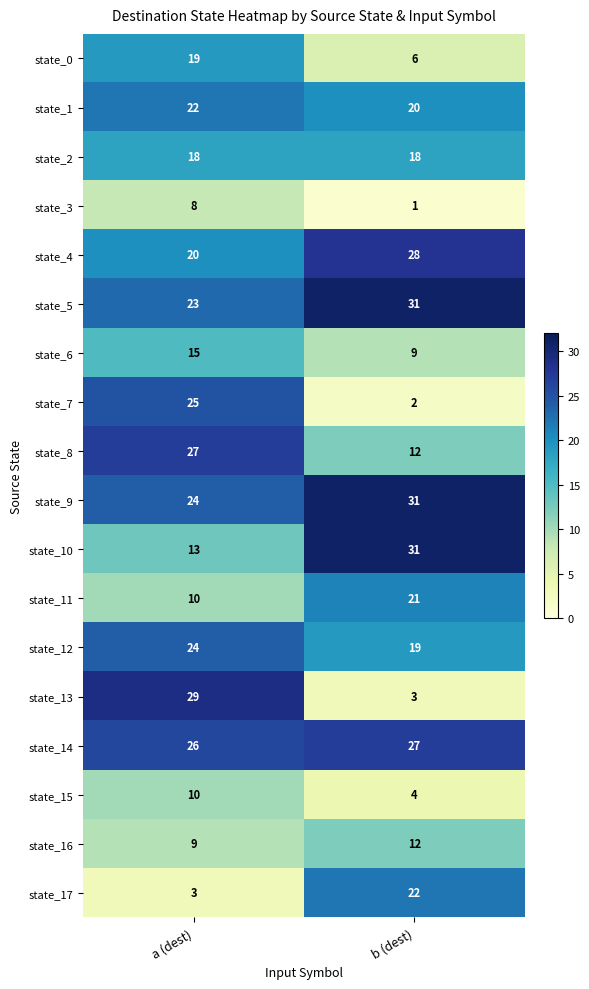

What is the maximum value for state_14?

27